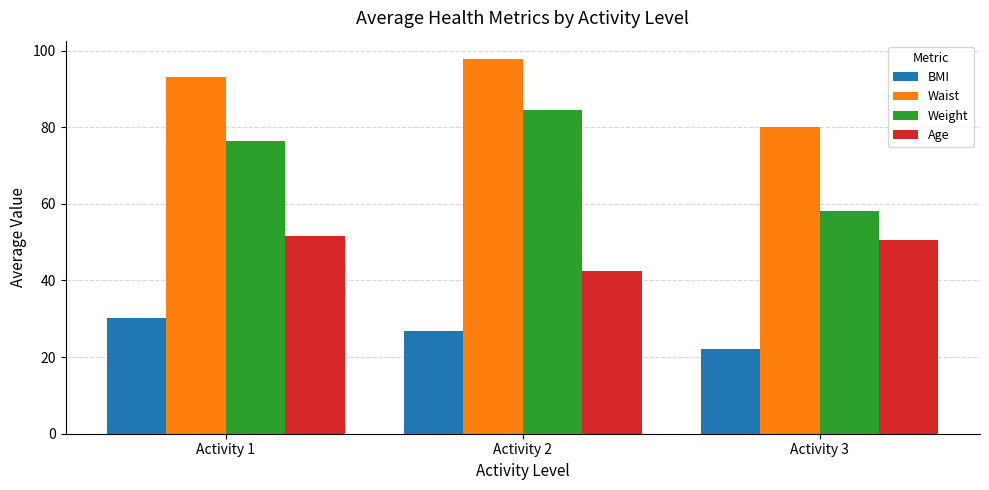

Which series has the widest spread of values?

Weight